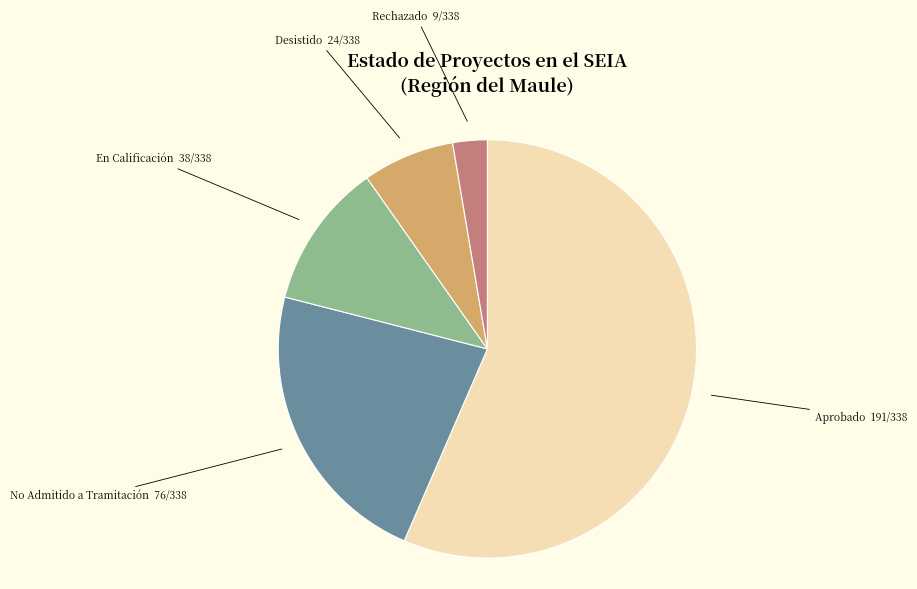

Does any single category account for the majority?

Yes